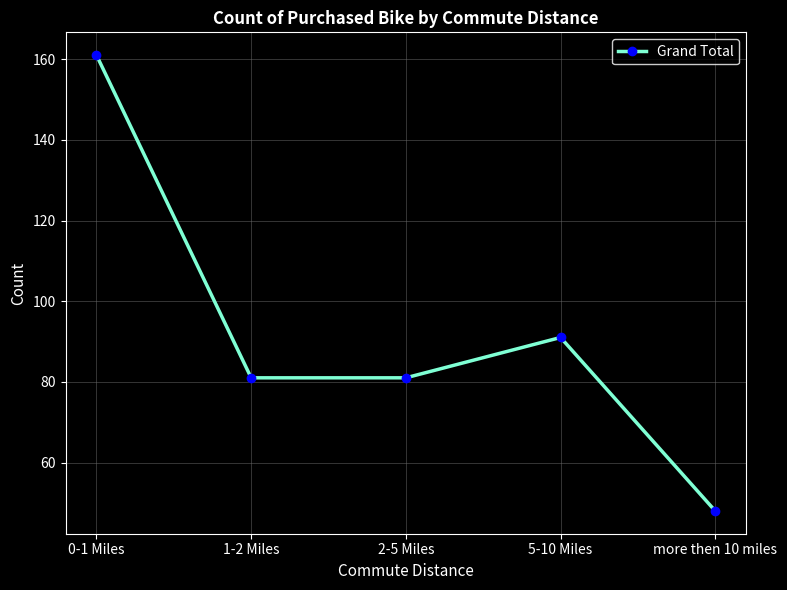

Approximately how many times larger is the value at 1-2 Miles compared to 2-5 Miles?

1.0